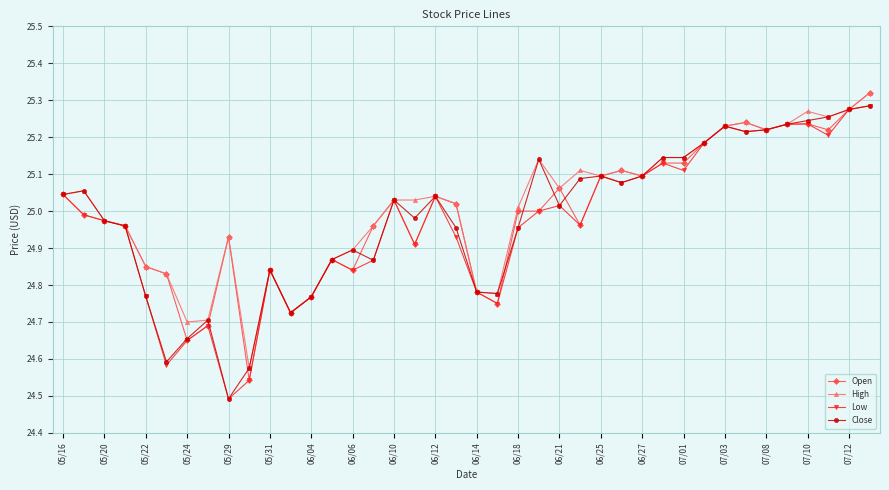

True or false: Close has more than 1 interior local peaks.

True